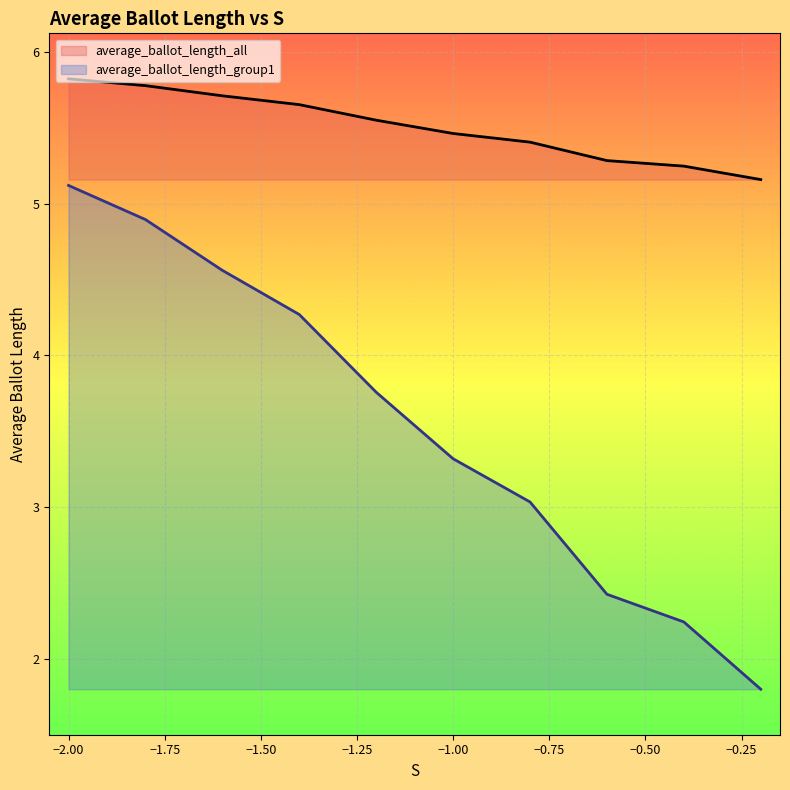

In average_ballot_length_all, how many points are lower than both neighbors (excluding endpoints)?

0